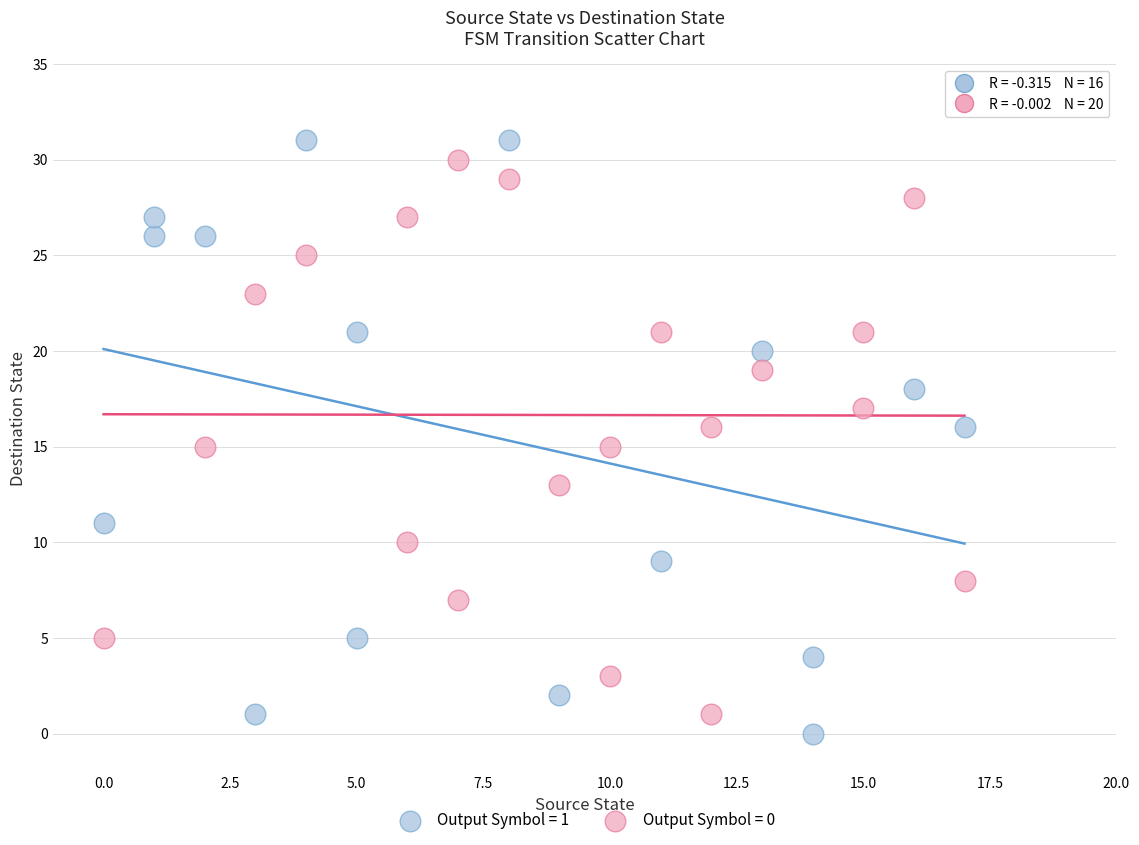

Which series has the largest Y range (max minus min)?

Output Symbol = 1